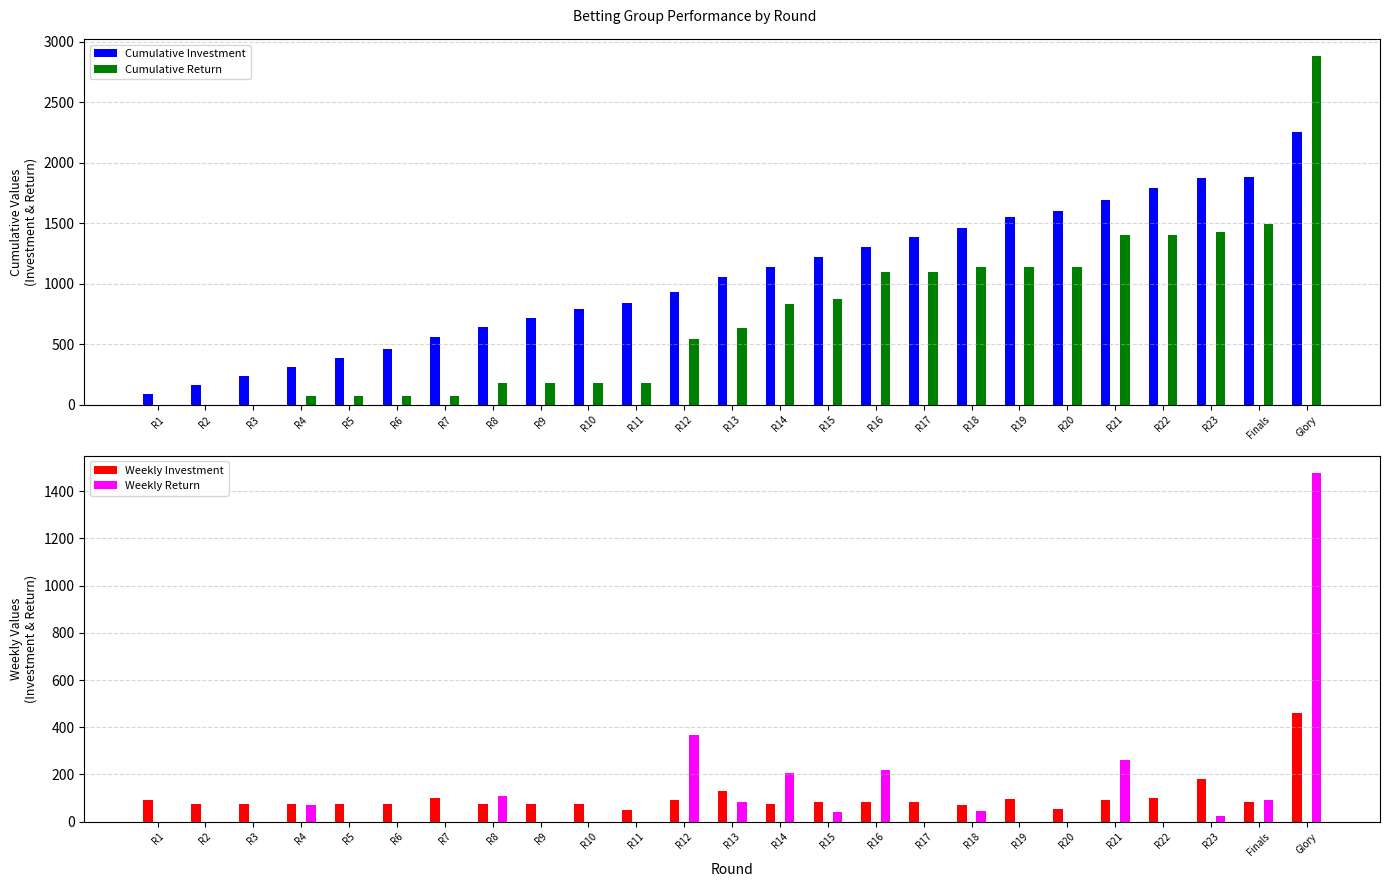

List the series in order of their peak value, highest first.

Cumulative Return, Cumulative Investment, Weekly Return, Weekly Investment